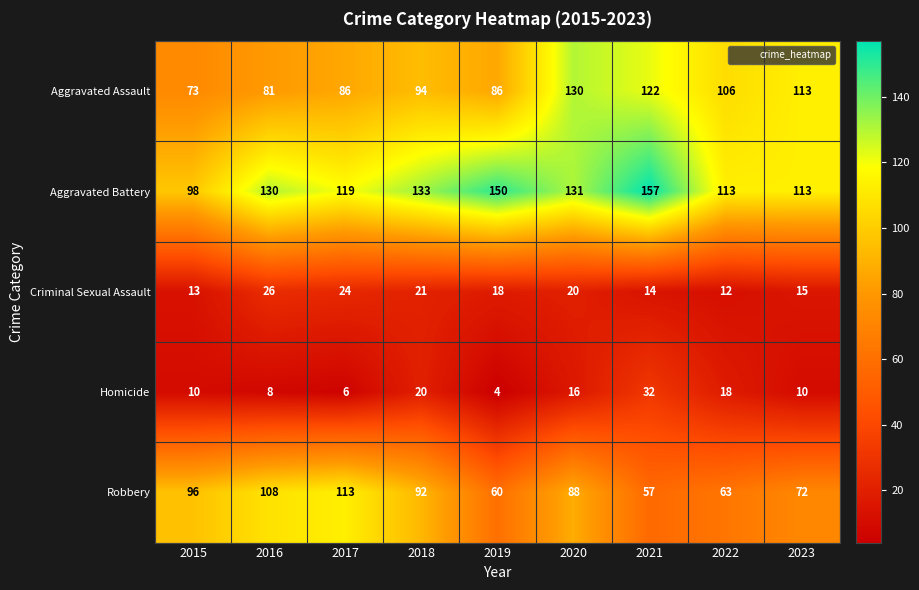

What is the total value across all series at 2015?

290